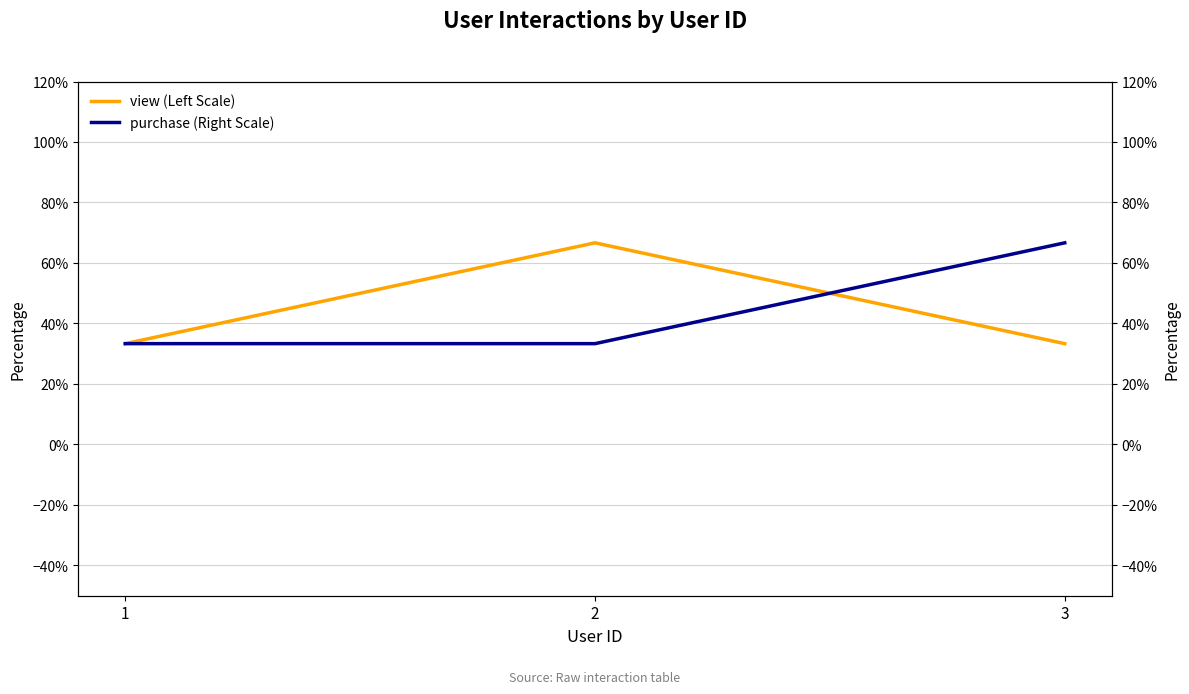

Which series changed the most between 1 and 3?

purchase (Right Scale)